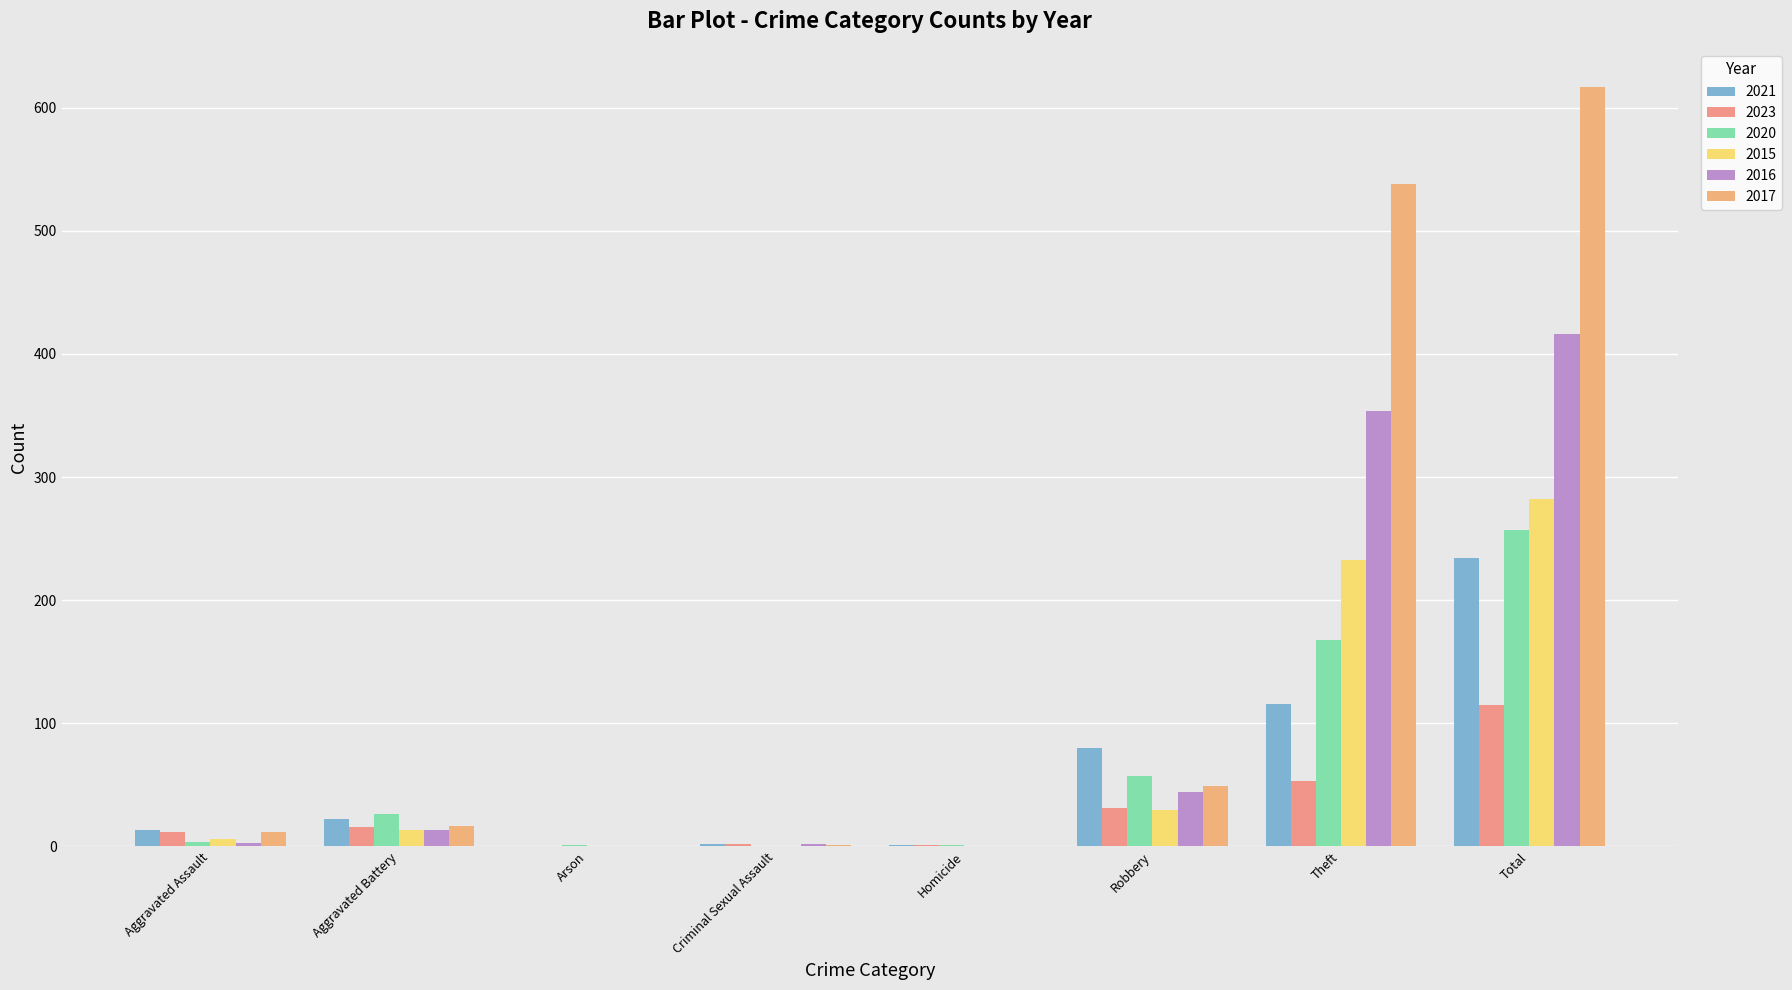

What is the difference between the maximum and minimum values in the 2015 series?

282